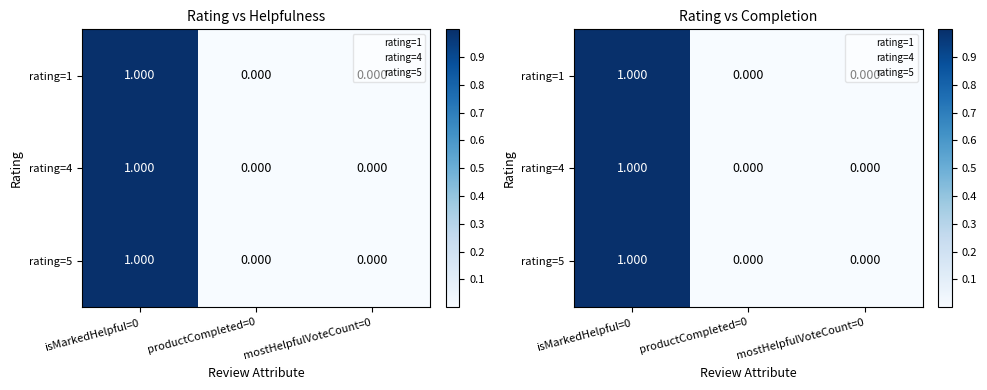

Rank the series by their maximum value, from highest to lowest.

rating=1, rating=4, rating=5